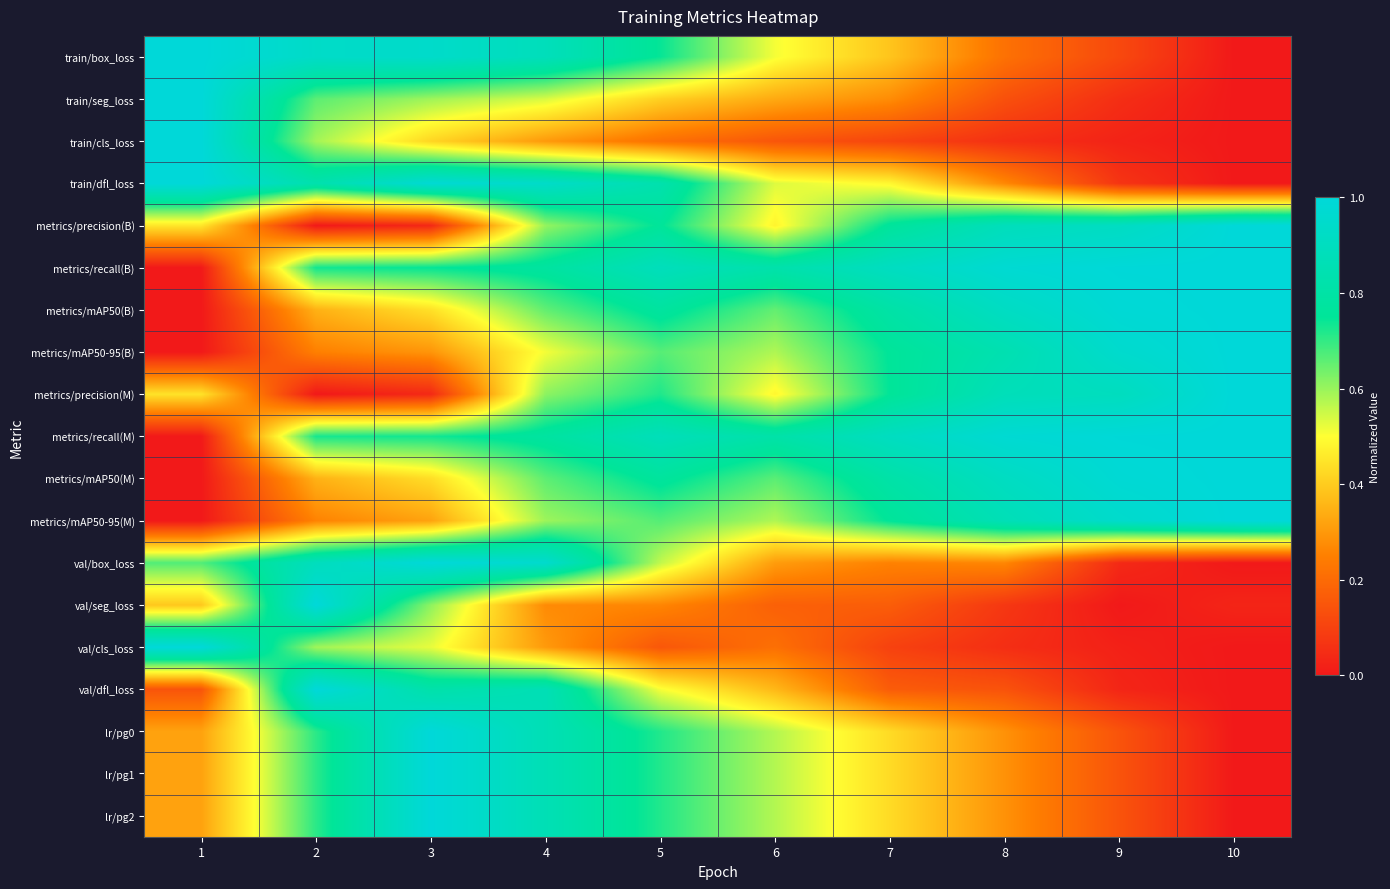

Reading right to left, transcribe all the data shown in this chart.

train/box_loss: 10=0.0	9=0.1	8=0.2	7=0.4	6=0.5	5=0.7	4=0.9	3=0.9	2=0.9	1=1.0
train/seg_loss: 10=0.0	9=0.1	8=0.1	7=0.3	6=0.3	5=0.4	4=0.5	3=0.6	2=0.7	1=1.0
train/cls_loss: 10=0.0	9=0.0	8=0.1	7=0.1	6=0.1	5=0.2	4=0.3	3=0.4	2=0.6	1=1.0
train/dfl_loss: 10=0.0	9=0.1	8=0.3	7=0.5	6=0.5	5=0.8	4=0.9	3=1.0	2=0.8	1=1.0
metrics/precision(B): 10=1.0	9=0.9	8=0.9	7=0.8	6=0.5	5=0.8	4=0.6	3=0.0	2=0.0	1=0.5
metrics/recall(B): 10=1.0	9=1.0	8=1.0	7=0.9	6=0.8	5=0.9	4=0.8	3=0.7	2=0.7	1=0.0
metrics/mAP50(B): 10=1.0	9=1.0	8=0.9	7=0.8	6=0.7	5=0.8	4=0.7	3=0.4	2=0.3	1=0.0
metrics/mAP50-95(B): 10=1.0	9=1.0	8=0.8	7=0.8	6=0.6	5=0.7	4=0.5	3=0.3	2=0.3	1=0.0
metrics/precision(M): 10=1.0	9=0.9	8=0.9	7=0.7	6=0.5	5=0.7	4=0.6	3=0.0	2=0.0	1=0.4
metrics/recall(M): 10=1.0	9=1.0	8=1.0	7=0.9	6=0.8	5=0.9	4=0.8	3=0.7	2=0.7	1=0.0
metrics/mAP50(M): 10=1.0	9=1.0	8=0.9	7=0.8	6=0.7	5=0.8	4=0.7	3=0.4	2=0.3	1=0.0
metrics/mAP50-95(M): 10=1.0	9=0.9	8=0.9	7=0.8	6=0.6	5=0.7	4=0.6	3=0.3	2=0.3	1=0.0
val/box_loss: 10=0.0	9=0.0	8=0.3	7=0.3	6=0.3	5=0.6	4=1.0	3=1.0	2=0.9	1=0.7
val/seg_loss: 10=0.0	9=0.0	8=0.1	7=0.2	6=0.2	5=0.3	4=0.3	3=0.6	2=1.0	1=0.4
val/cls_loss: 10=0.0	9=0.0	8=0.1	7=0.1	6=0.2	5=0.2	4=0.3	3=0.5	2=0.6	1=1.0
val/dfl_loss: 10=0.0	9=0.0	8=0.1	7=0.2	6=0.4	5=0.5	4=0.9	3=0.8	2=1.0	1=0.1
lr/pg0: 10=0.0	9=0.1	8=0.3	7=0.4	6=0.6	5=0.7	4=0.9	3=1.0	2=0.7	1=0.3
lr/pg1: 10=0.0	9=0.1	8=0.3	7=0.4	6=0.6	5=0.7	4=0.9	3=1.0	2=0.7	1=0.3
lr/pg2: 10=0.0	9=0.1	8=0.3	7=0.4	6=0.6	5=0.7	4=0.9	3=1.0	2=0.7	1=0.3